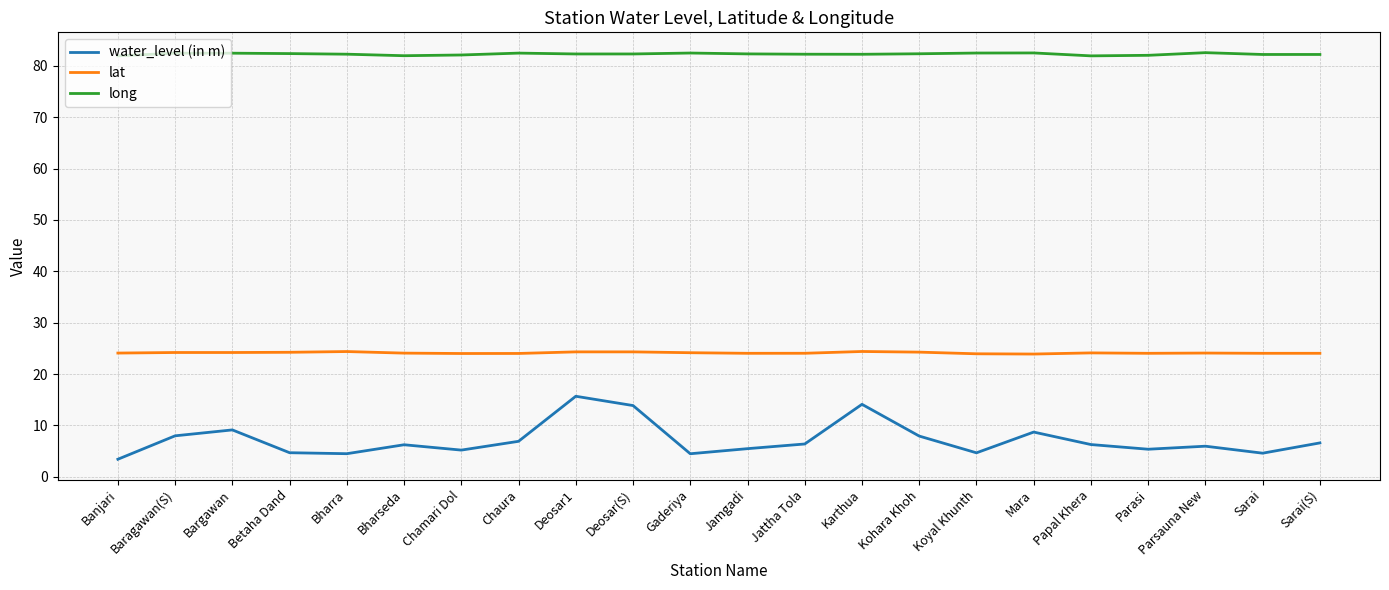

Does the chart display data point markers on the line(s)?

No